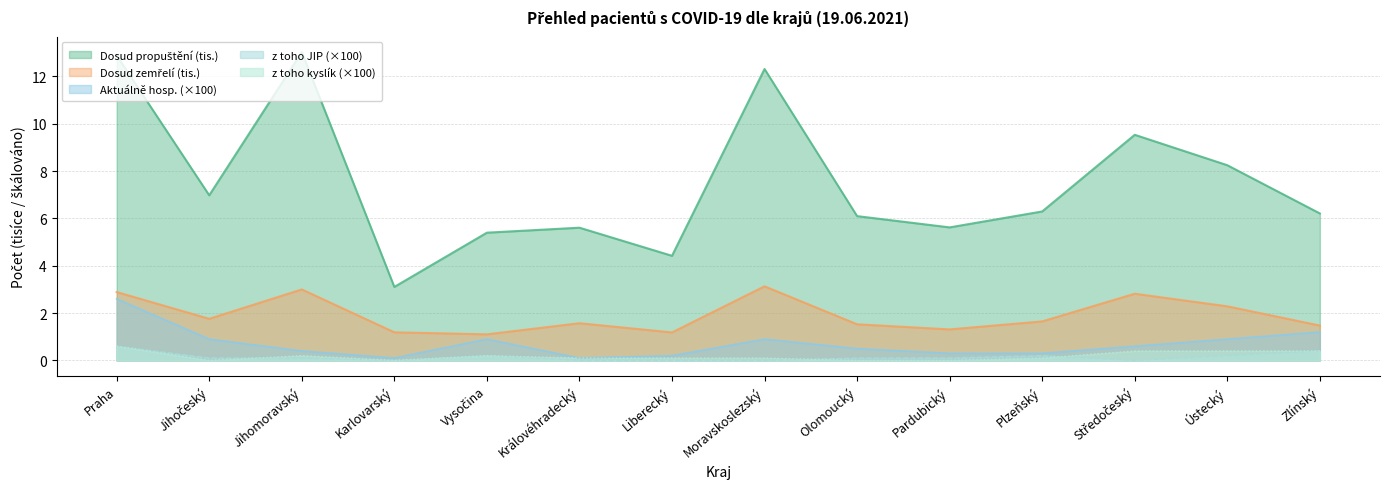

The z toho kyslík series shows 0.0 at Královéhradecký. True or false?

False